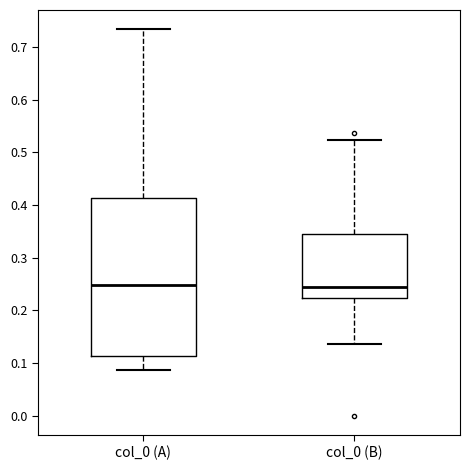

Reading left to right, read every box against the y-axis: the position of its median line, the range the box covers, and the ends of its whiskers. The values are not printed on the chart, so give them approximately, as read against the axis.

col_0 (A): median 0.25, box 0.11 to 0.41, whiskers 0.09 to 0.73
col_0 (B): median 0.24, box 0.22 to 0.35, whiskers 0.14 to 0.52